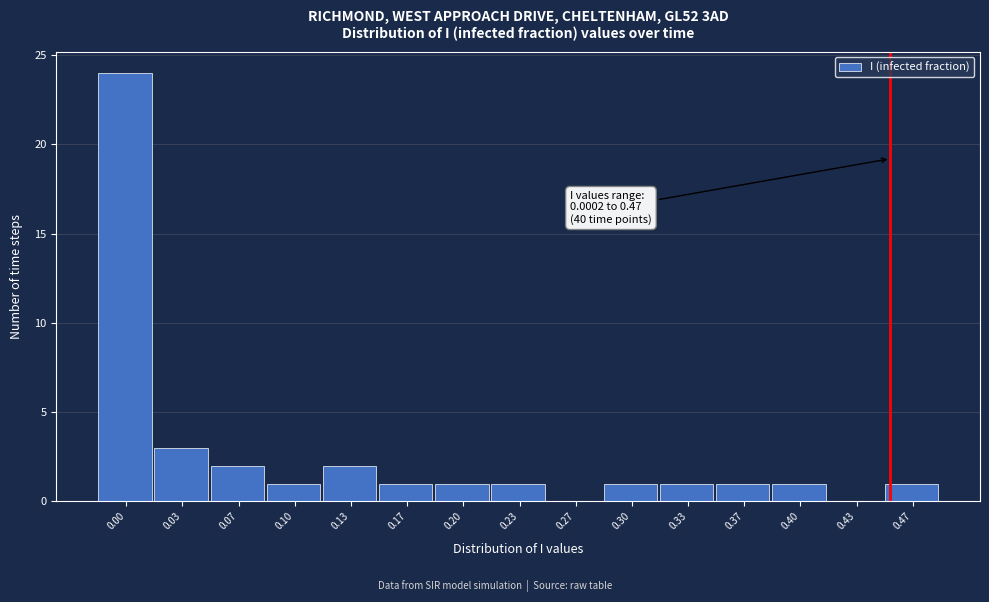

Reading left to right, list all the values displayed in this chart.

0.00=24	0.03=3	0.07=2	0.10=1	0.13=2	0.17=1	0.20=1	0.23=1	0.27=0	0.30=1	0.33=1	0.37=1	0.40=1	0.43=0	0.47=1